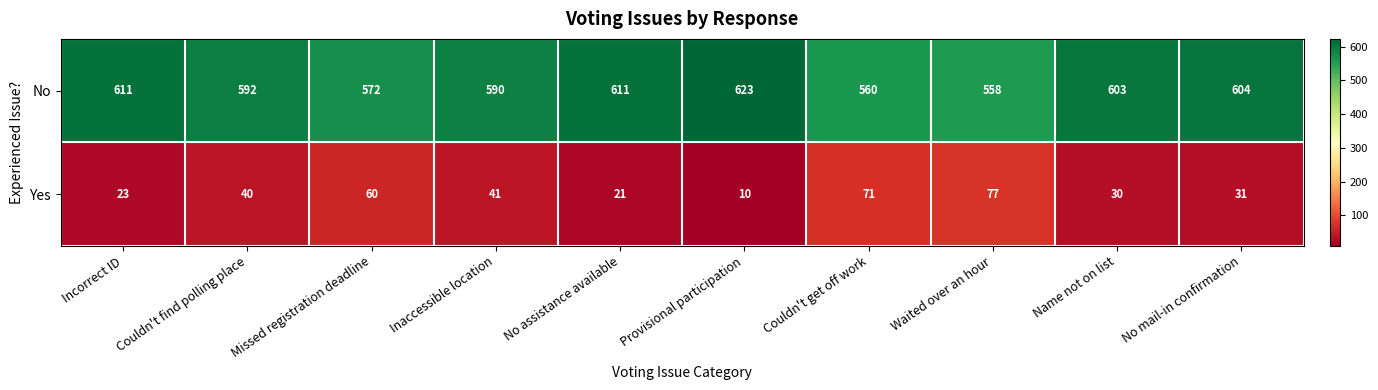

Read the No value at No mail-in confirmation.

604